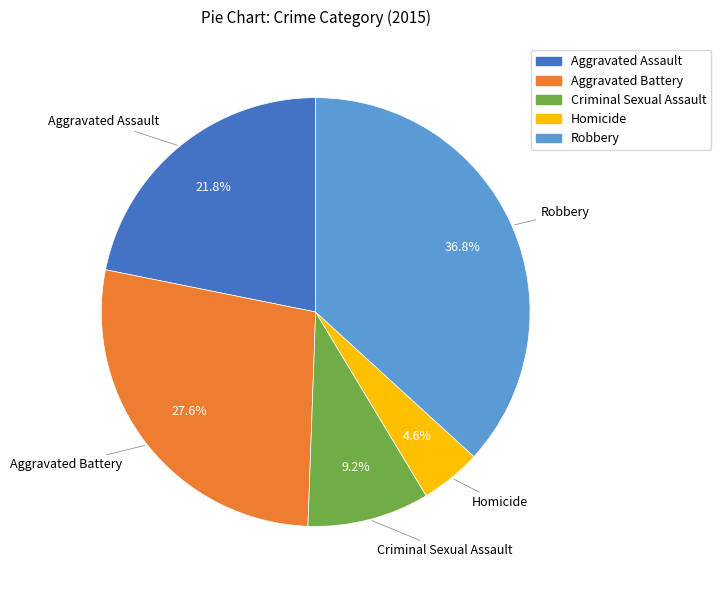

To the nearest percent, what percentage of the pie is Criminal Sexual Assault?

9%